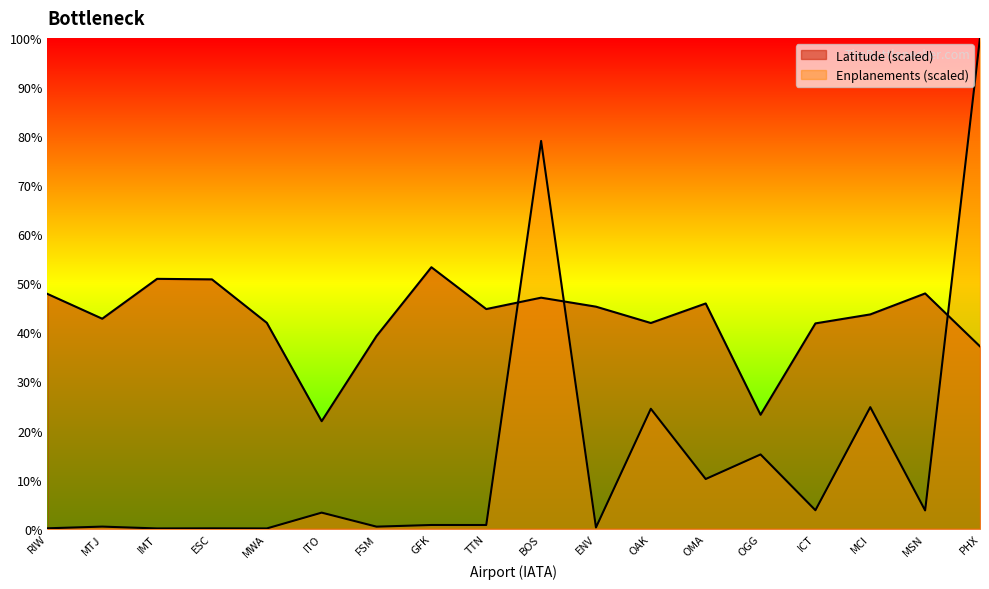

Reading left to right, extract all data points from this chart.

Latitude: RIW=47.8	MTJ=42.8	IMT=50.9	ESC=50.8	MWA=41.9	ITO=21.9	FSM=39.3	GFK=53.3	TTN=44.8	BOS=47.1	ENV=45.2	OAK=41.9	OMA=45.9	OGG=23.2	ICT=41.8	MCI=43.7	MSN=47.9	PHX=37.1
Enplanements: RIW=0.1	MTJ=0.4	IMT=0.1	ESC=0.1	MWA=0.1	ITO=3.3	FSM=0.4	GFK=0.8	TTN=0.8	BOS=79.0	ENV=0.3	OAK=24.4	OMA=10.1	OGG=15.1	ICT=3.8	MCI=24.8	MSN=3.7	PHX=100.0